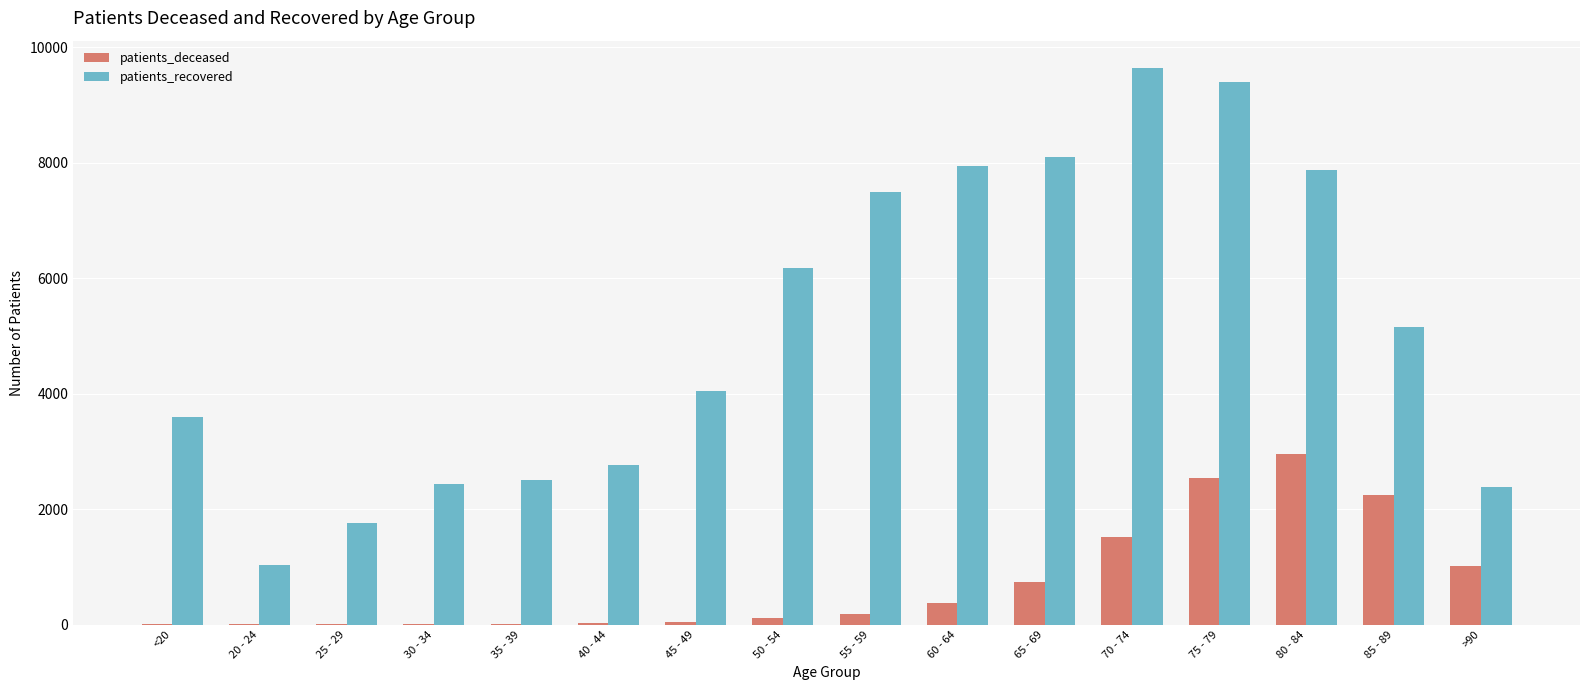

What is the sum of all patients_deceased values?

11792